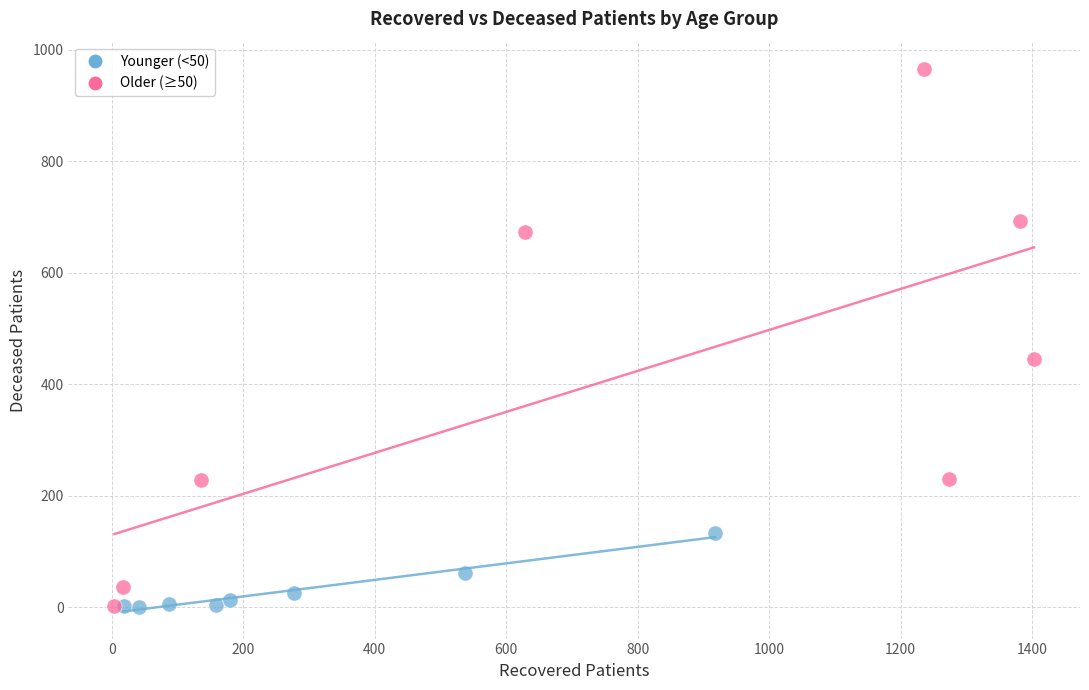

Which series has the widest spread of Y values?

Older (≥50)